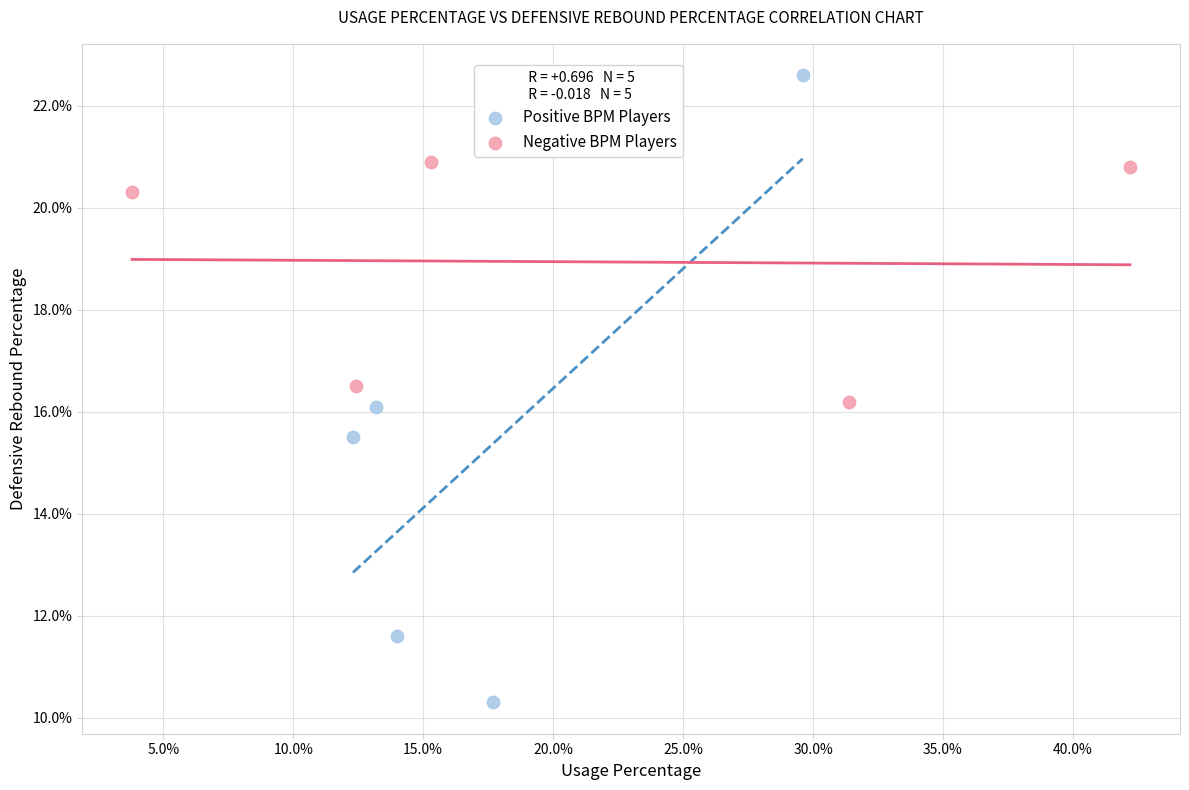

Which series reaches the minimum Y coordinate?

Positive BPM Players